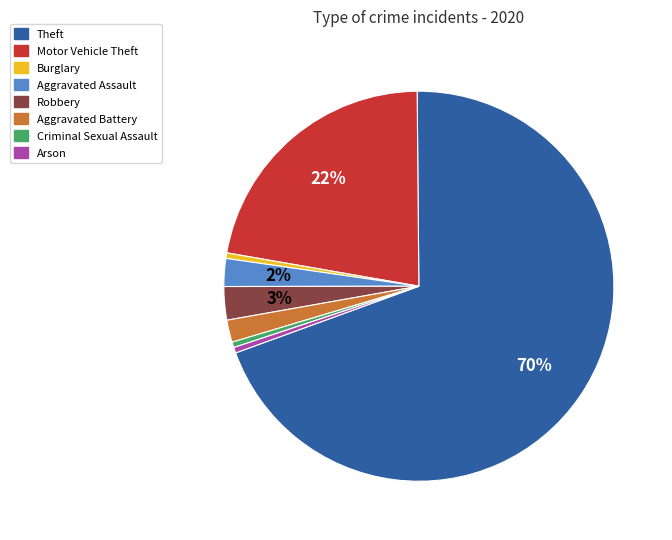

Does any single category account for the majority?

Yes